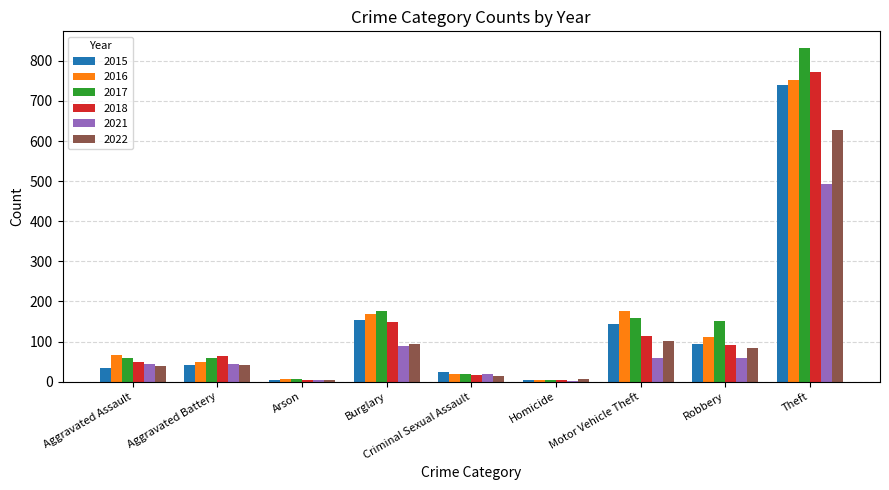

Which series changed the most between Aggravated Assault and Arson?

2016